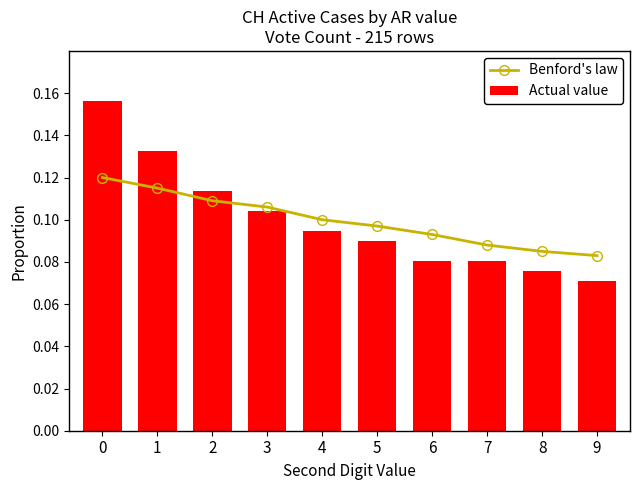

At how many categories does at least one series exceed 0?

10